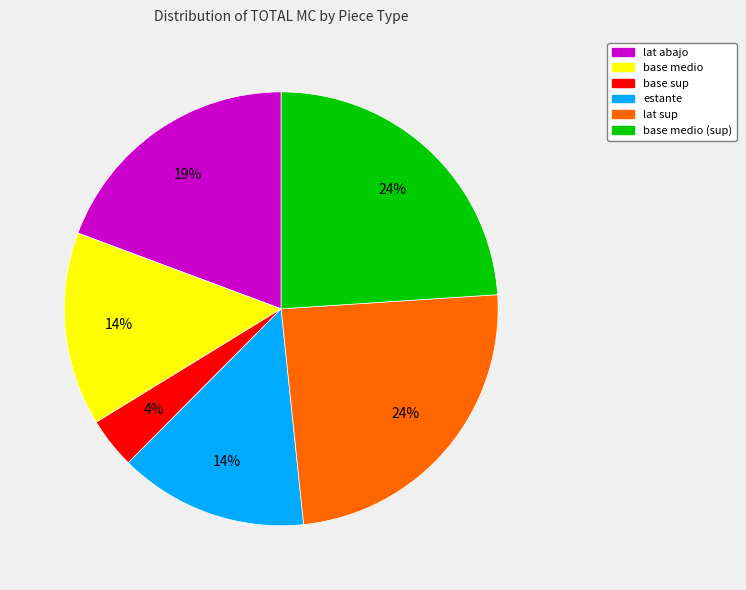

Does any single category account for the majority?

No